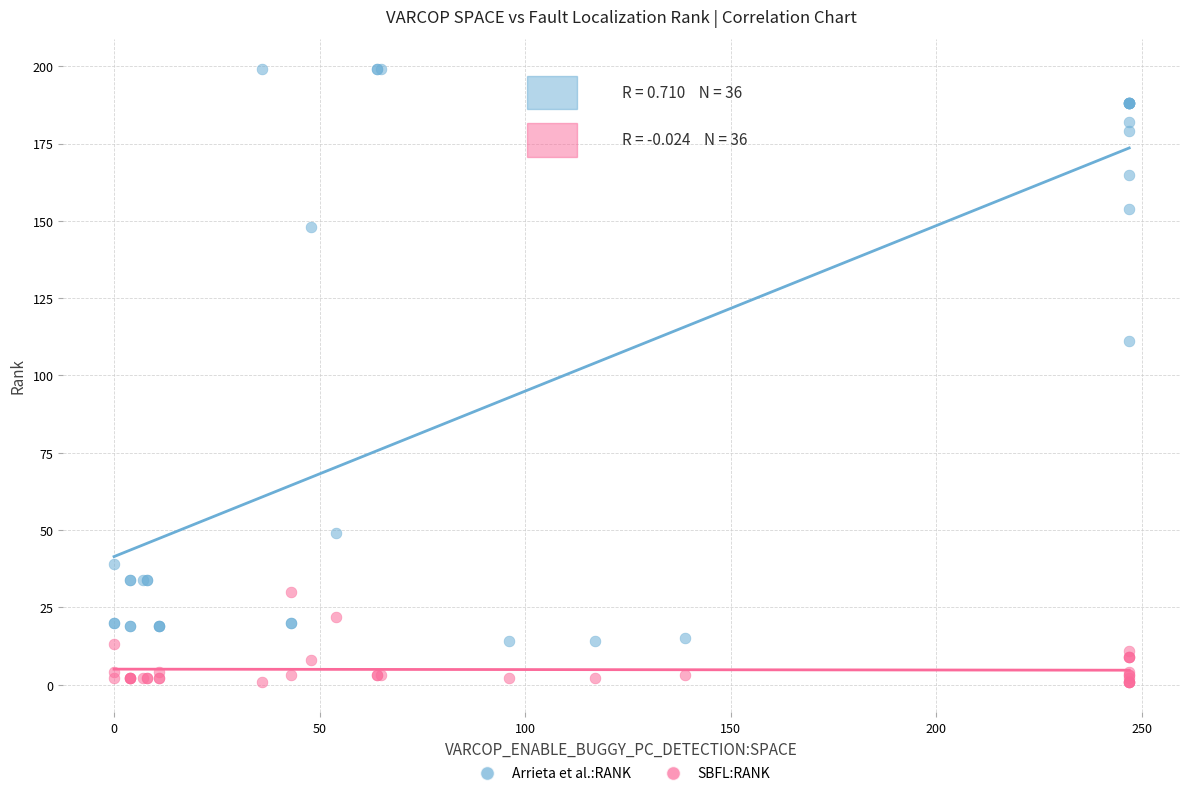

Across all series, what Y value is closest to 100?

111